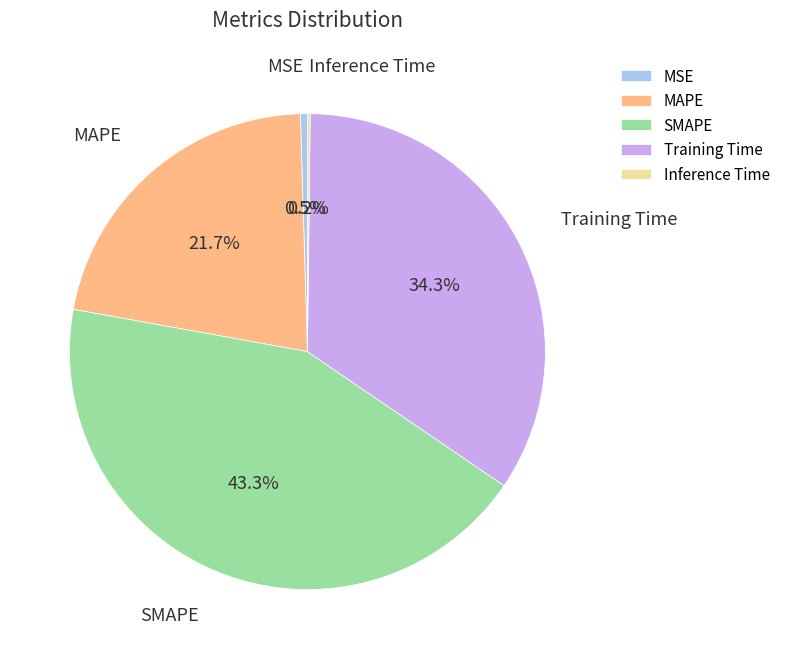

To the nearest percent, what is the average slice percentage?

20%